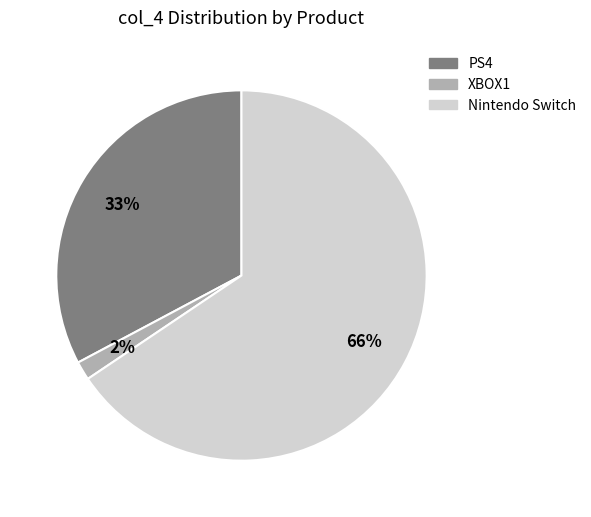

True or false: Nintendo Switch accounts for 66% of the total.

True